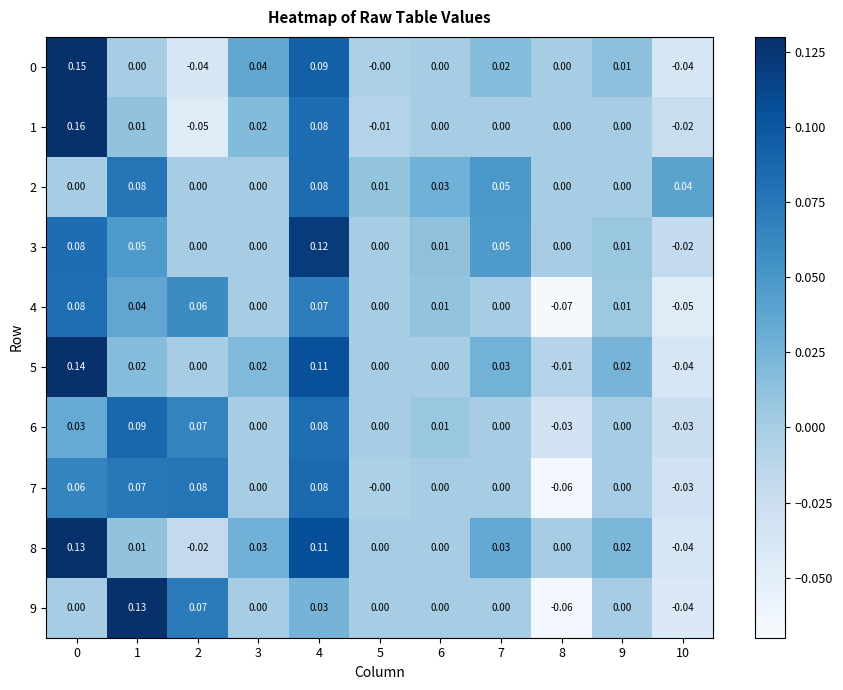

Is the value of 0 at 8 greater than the value of 2 at 7?

No